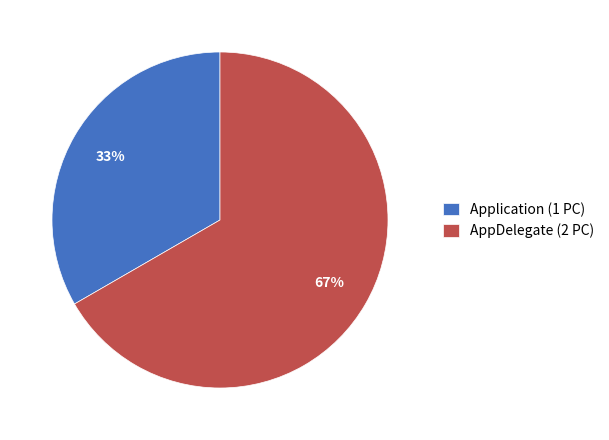

True or false: Application accounts for 33% of the total.

True